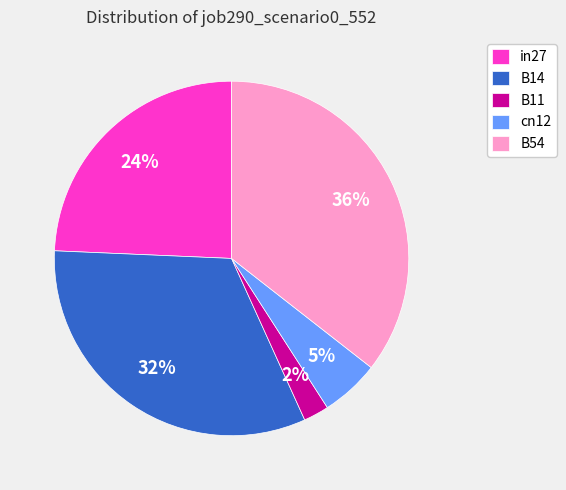

What is the smallest slice in the pie chart?

B11